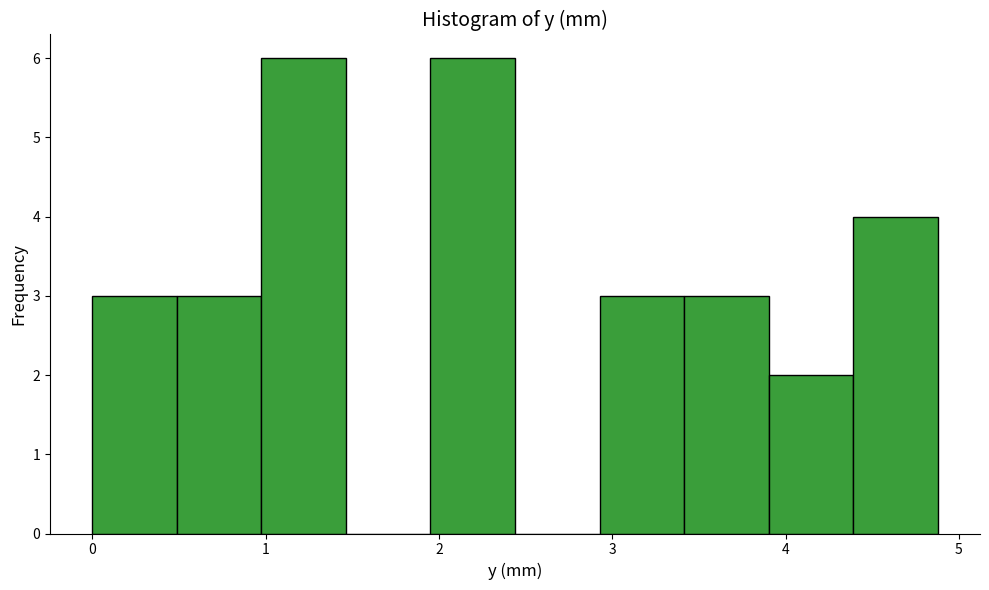

What is the height of the bar covering 3.9 to 4.4 on the x-axis? Neither the bar edges nor the heights are printed on the chart, so give them approximately, as read against the axes.

2